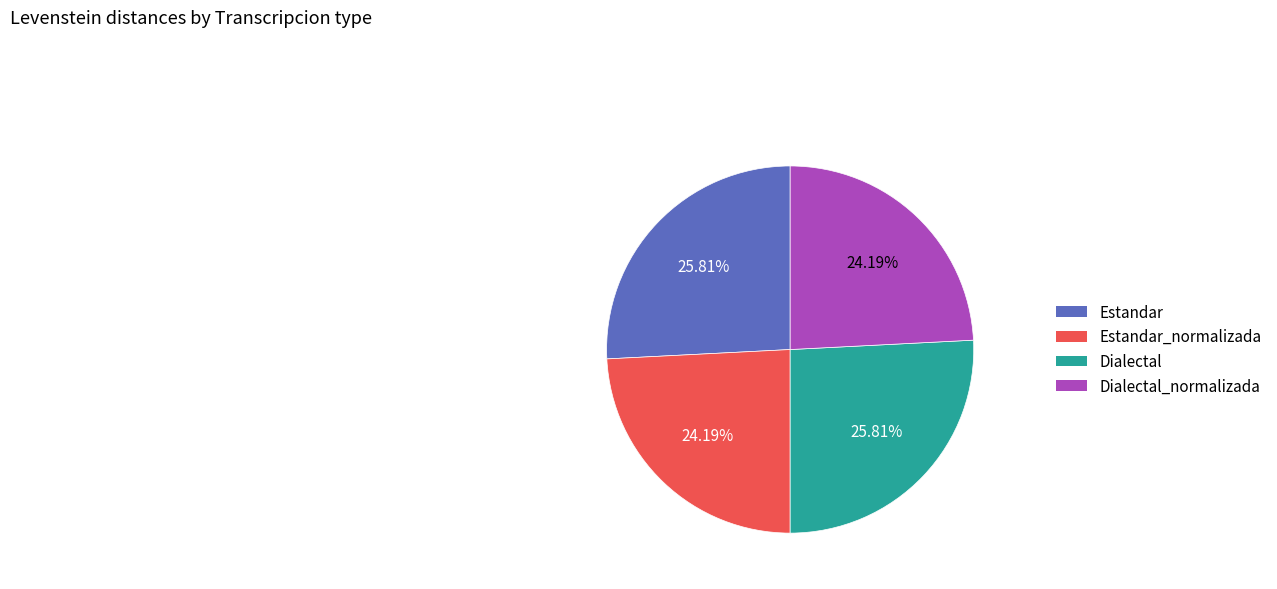

What is the ratio of the value at Dialectal to the value at Dialectal_normalizada?

1.1